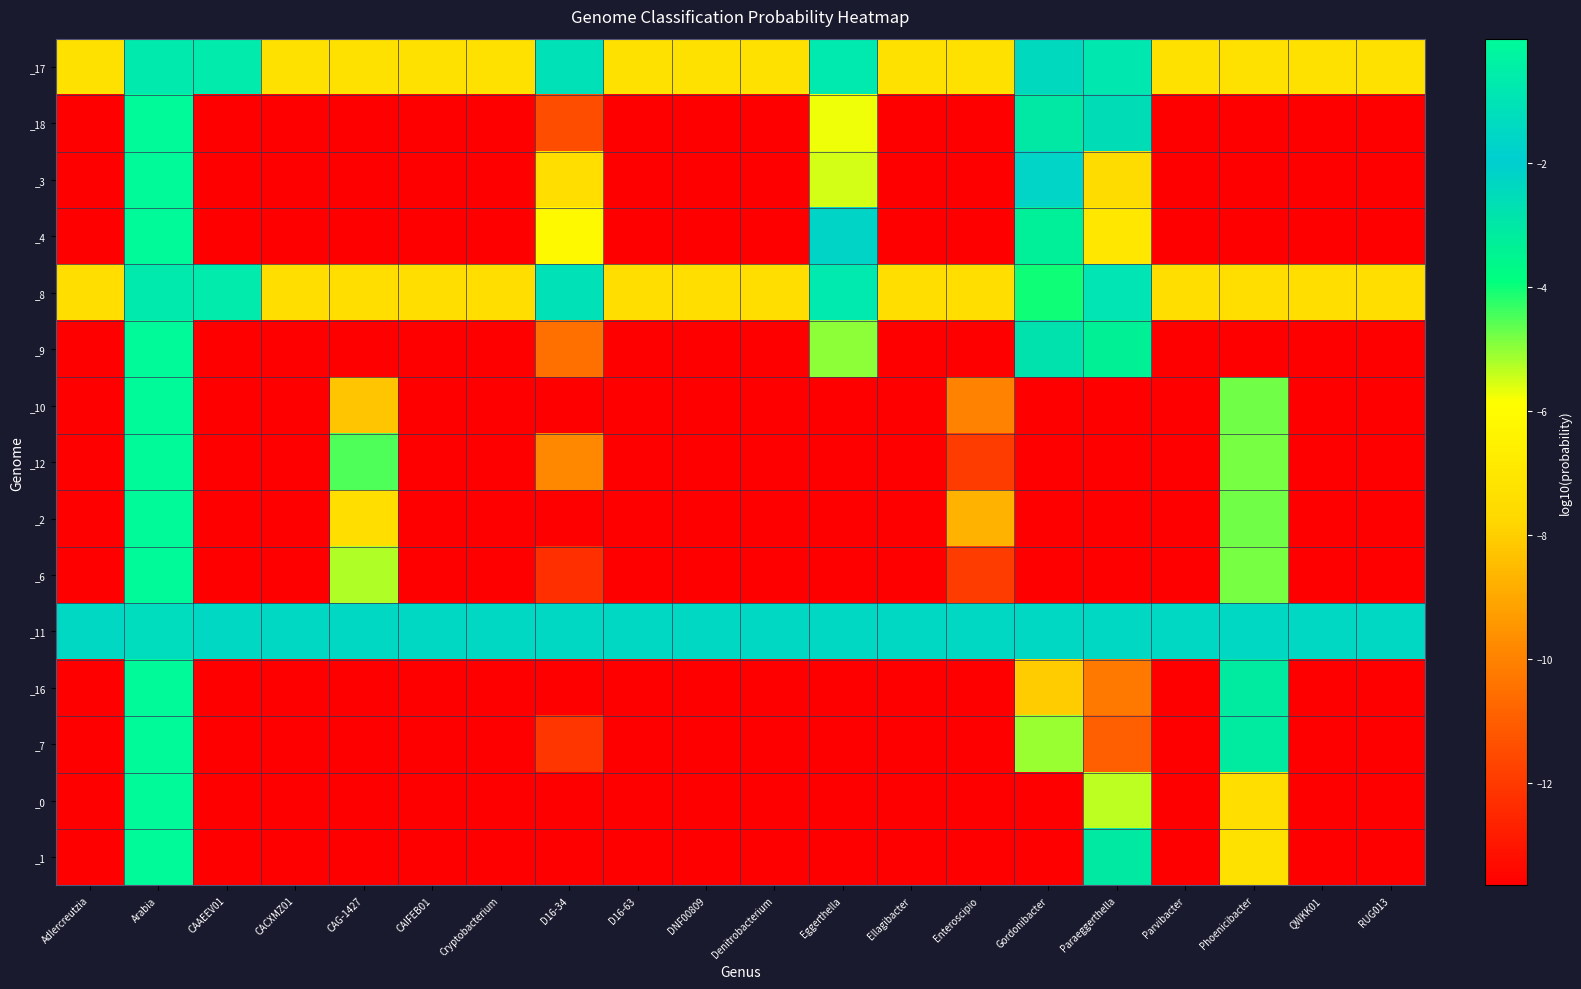

At which category does the chart reach its peak across all series?

Arabia